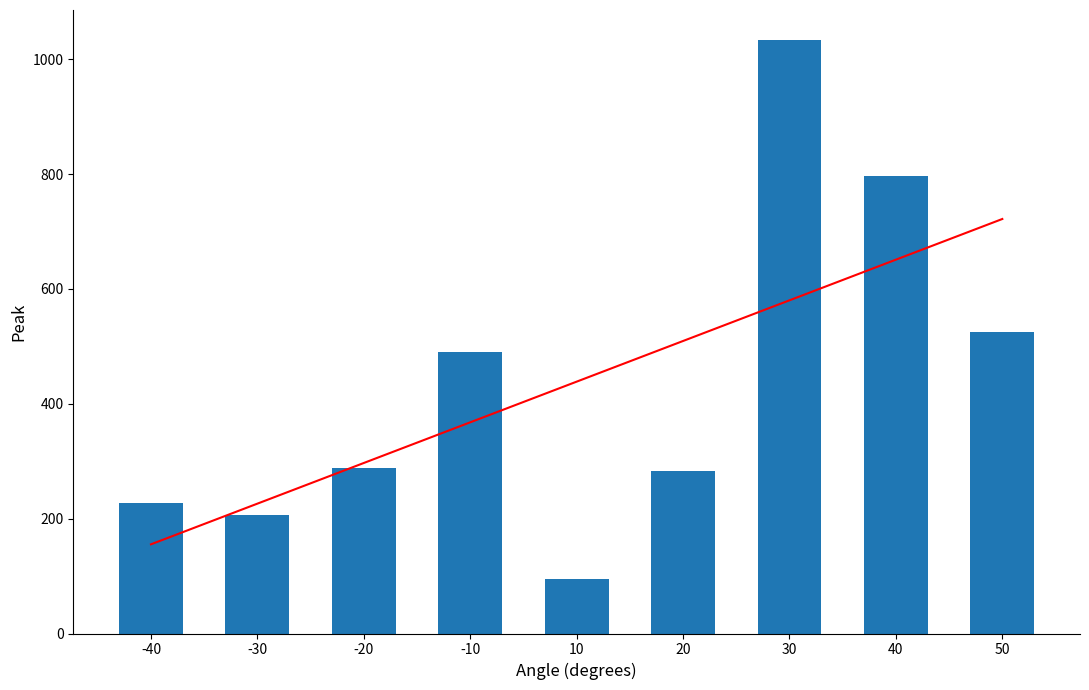

Rank the series by their maximum value, from highest to lowest.

Peak, Trend